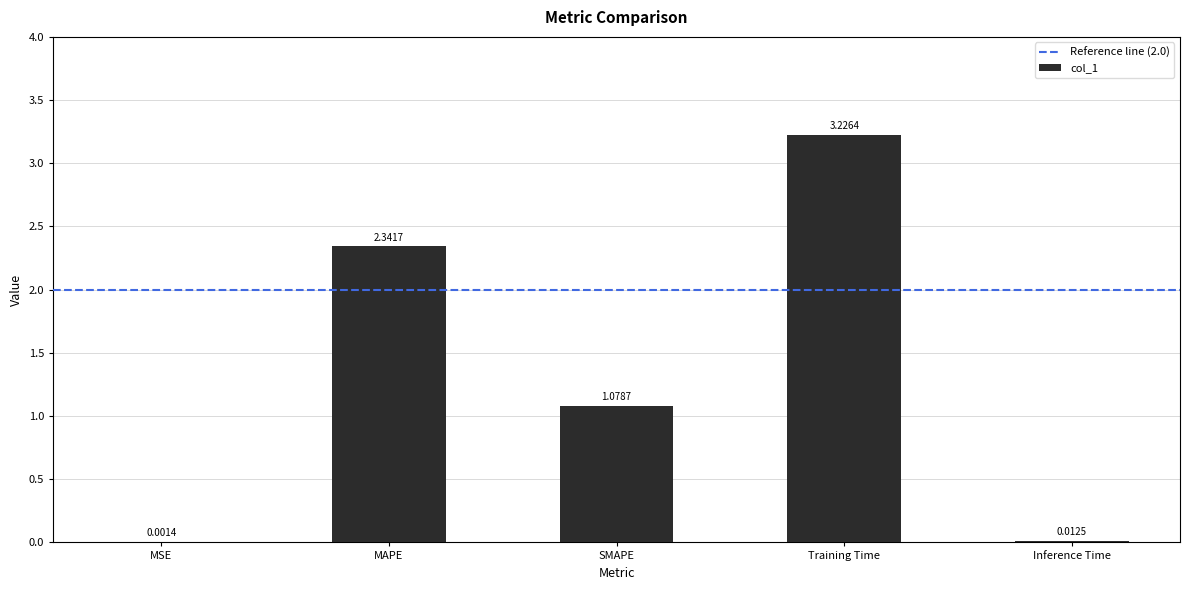

At which category does the chart reach its peak across all series?

Training Time